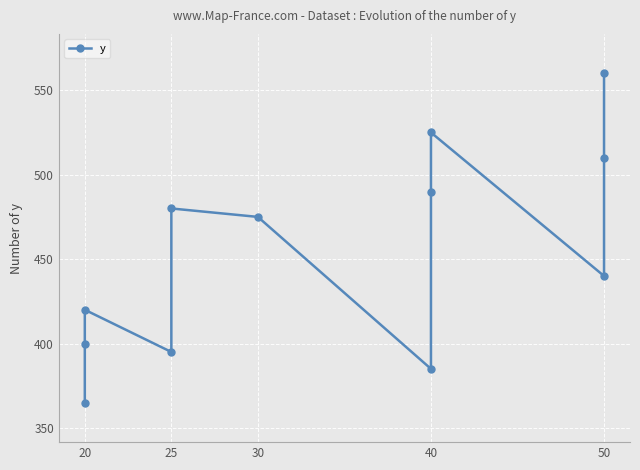

What is the sum of all values?

5445